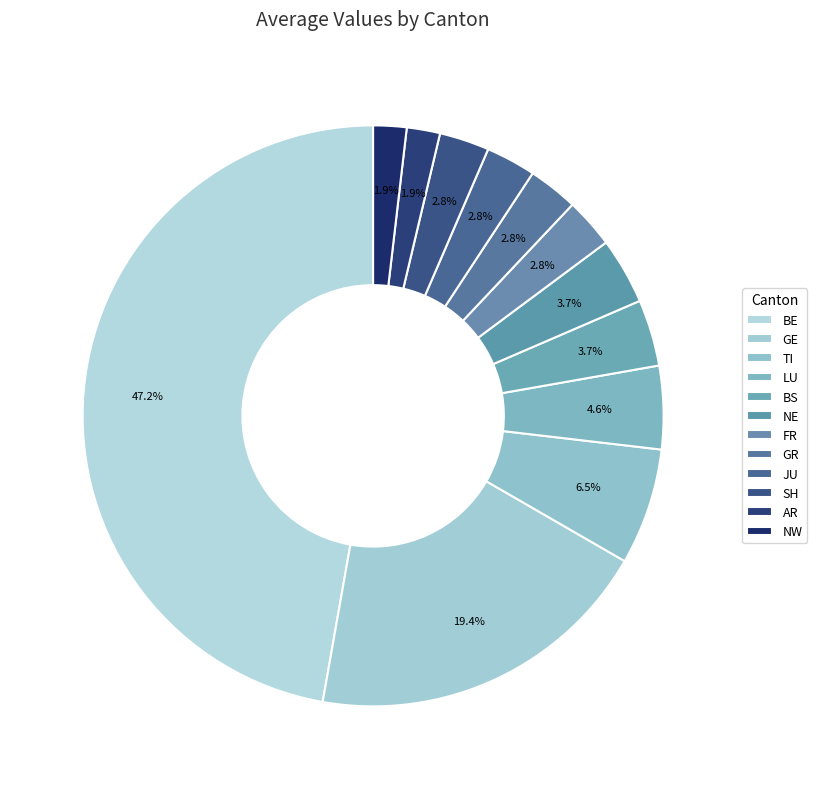

How many slices are in this pie chart?

12